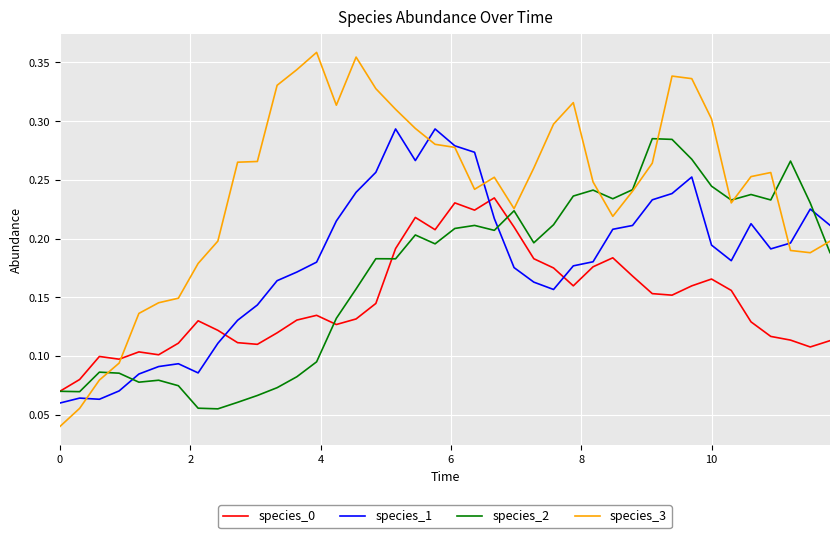

Which series has the largest range (max minus min)?

species_3